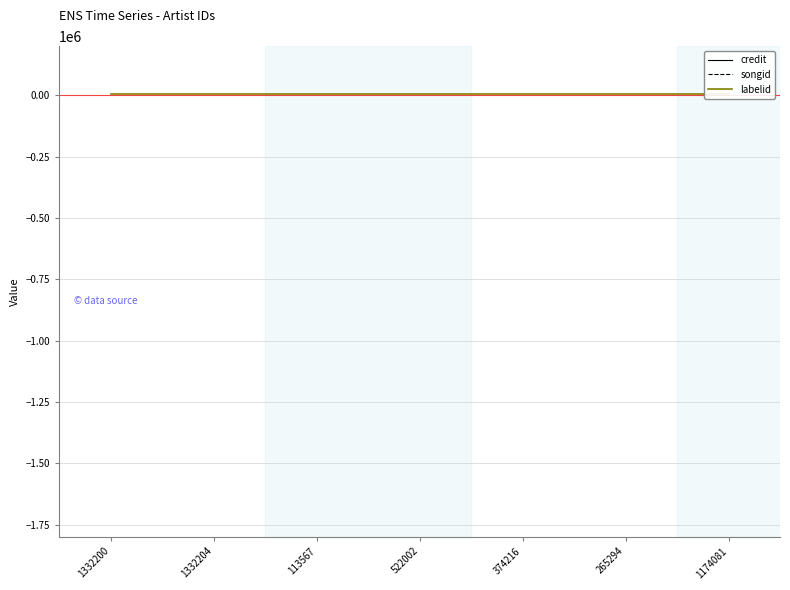

Is the value of songid at 1332200 greater than the value of labelid at 113567?

Yes